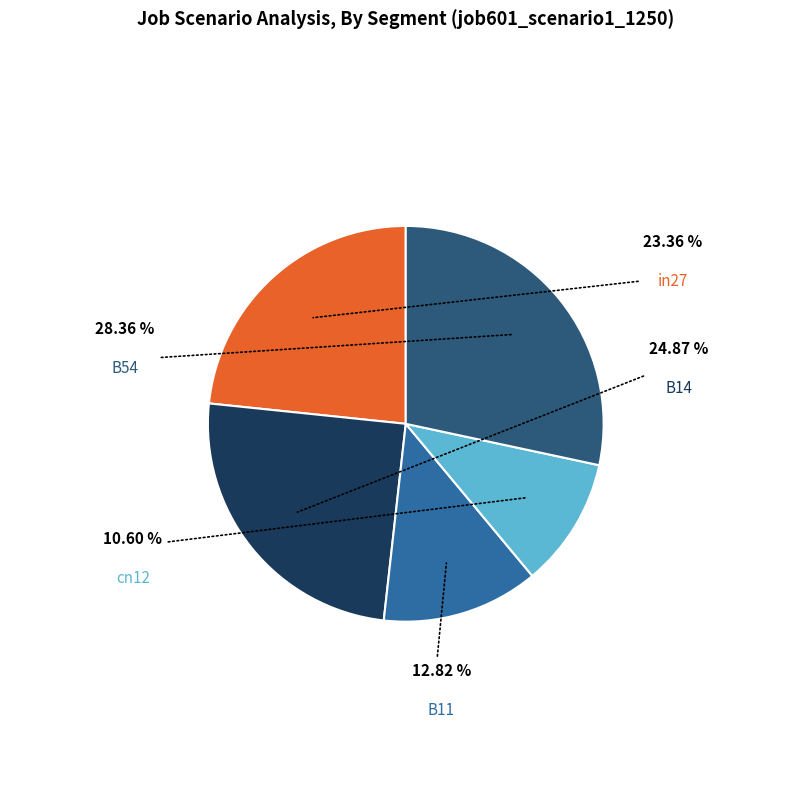

Is there any slice that represents more than half of the pie?

No